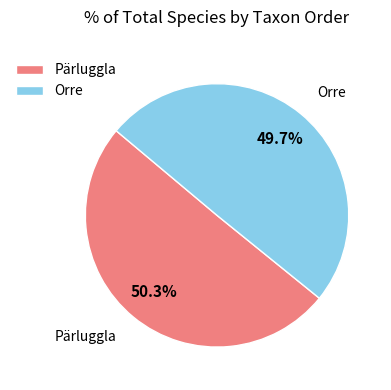

To the nearest percent, what is the average slice percentage?

50%